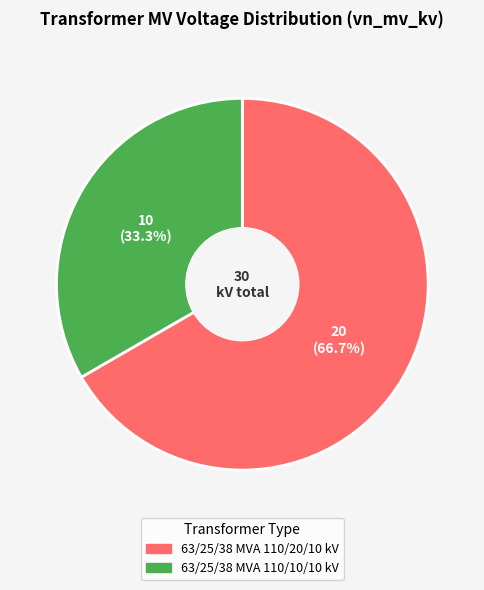

Which category accounts for the majority?

63/25/38 MVA 110/20/10 kV